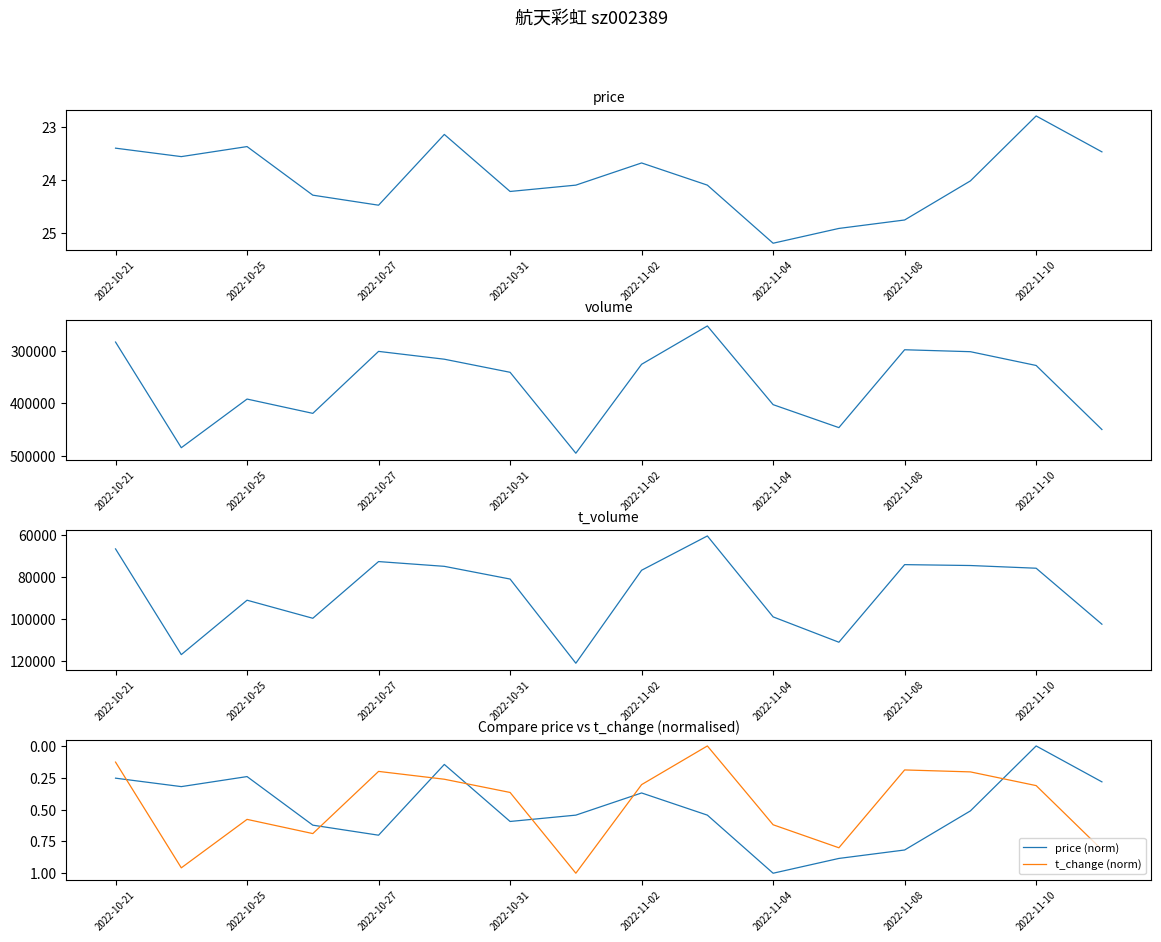

What is the difference between the maximum and second lowest values in the t_change (norm) series?

0.9